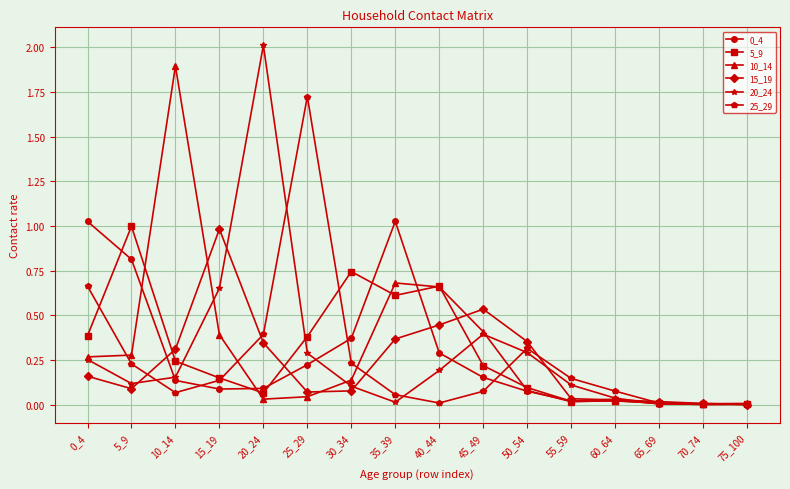

Where do 15_19 and 10_14 first cross each other?

10_14 and 15_19